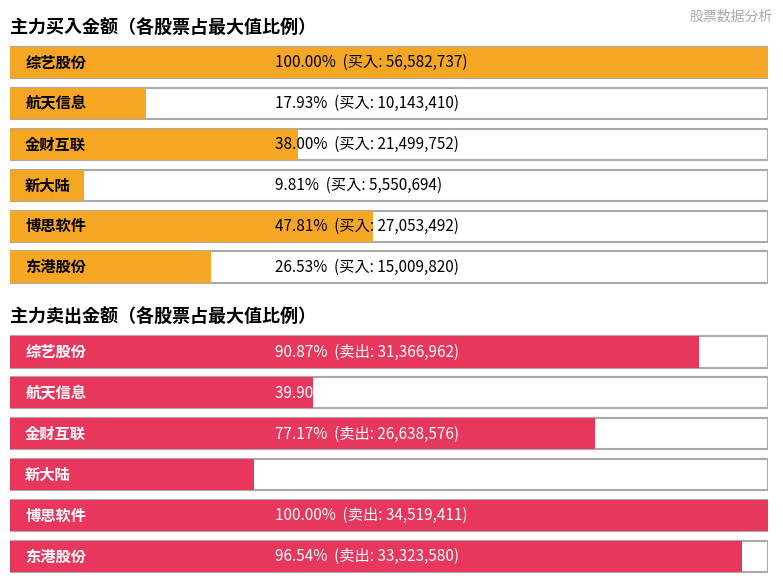

What is the label of the 6th bar from the right?

综艺股份